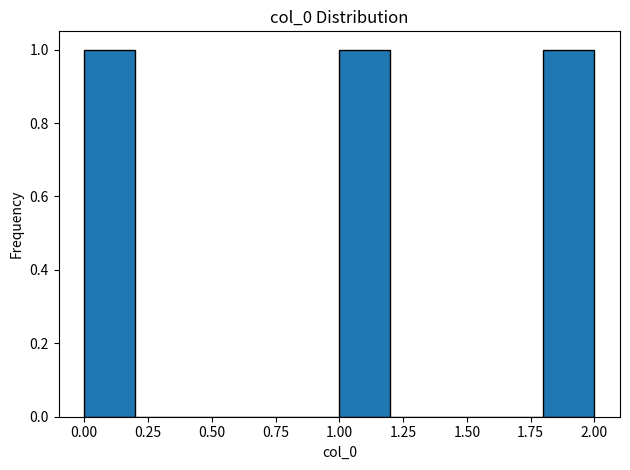

Reading left to right, list every bar in this chart as the range it spans on the x-axis followed by its height. The values are not printed on the chart, so give them approximately, as read against the axis.

0.0 to 0.2: 1
0.2 to 0.4: 0
0.4 to 0.6: 0
0.6 to 0.8: 0
0.8 to 1.0: 0
1.0 to 1.2: 1
1.2 to 1.4: 0
1.4 to 1.6: 0
1.6 to 1.8: 0
1.8 to 2.0: 1